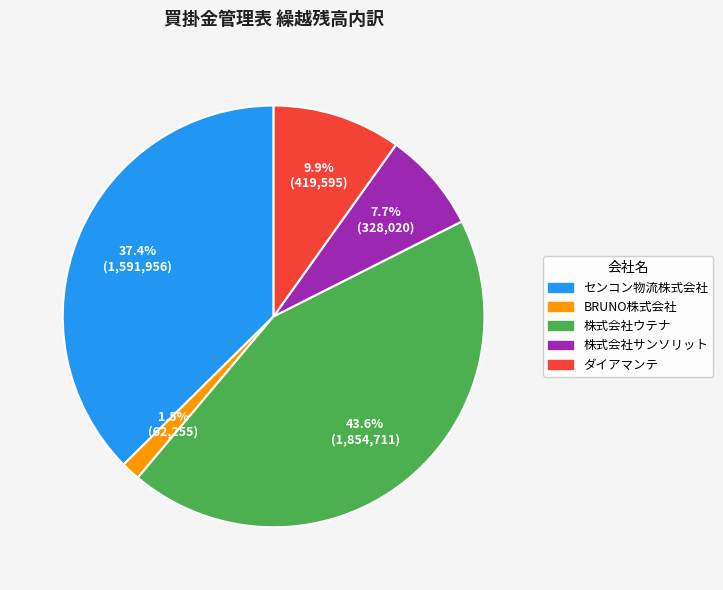

Is there any slice that represents more than half of the pie?

No